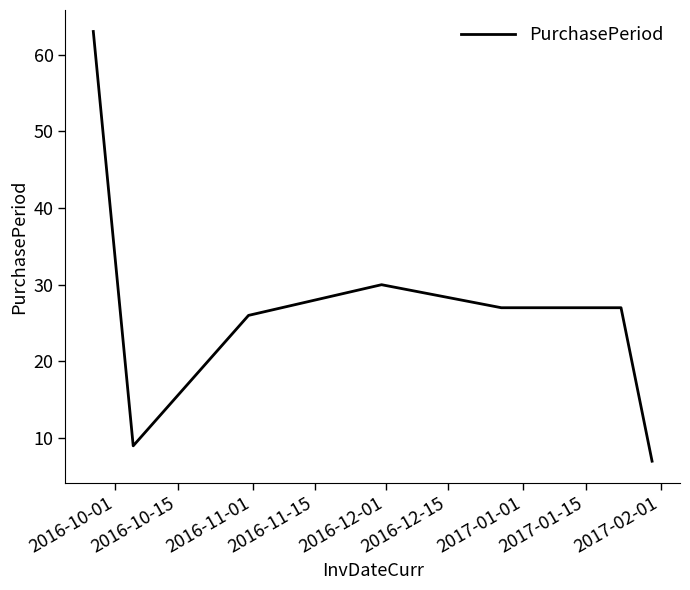

What is the difference between the second highest and minimum values?

23